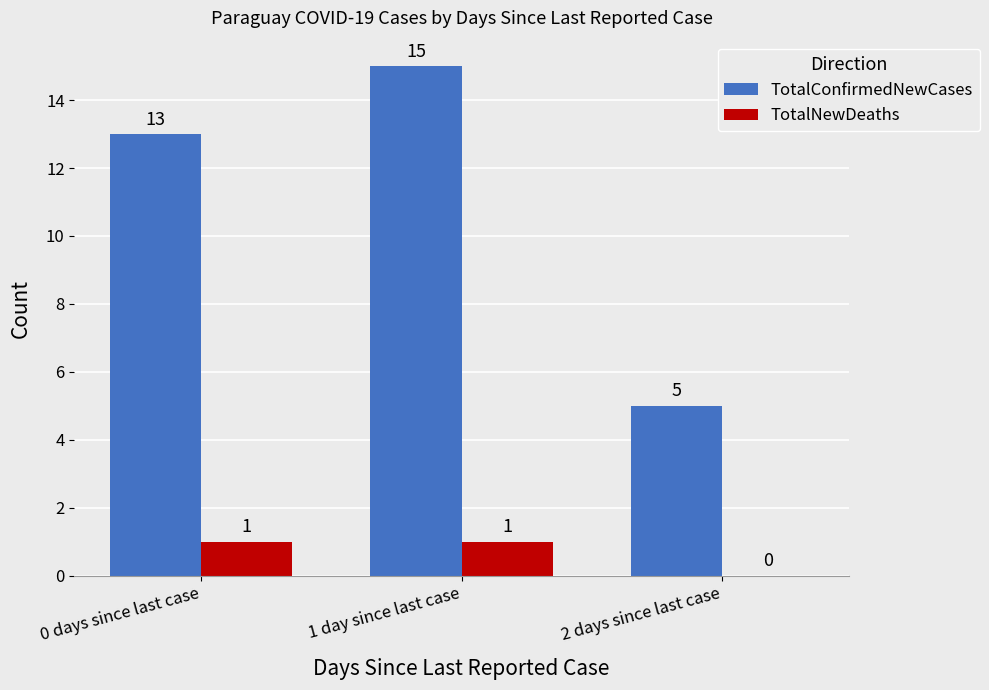

The TotalNewDeaths series shows 1 at 1 day since last case. True or false?

True